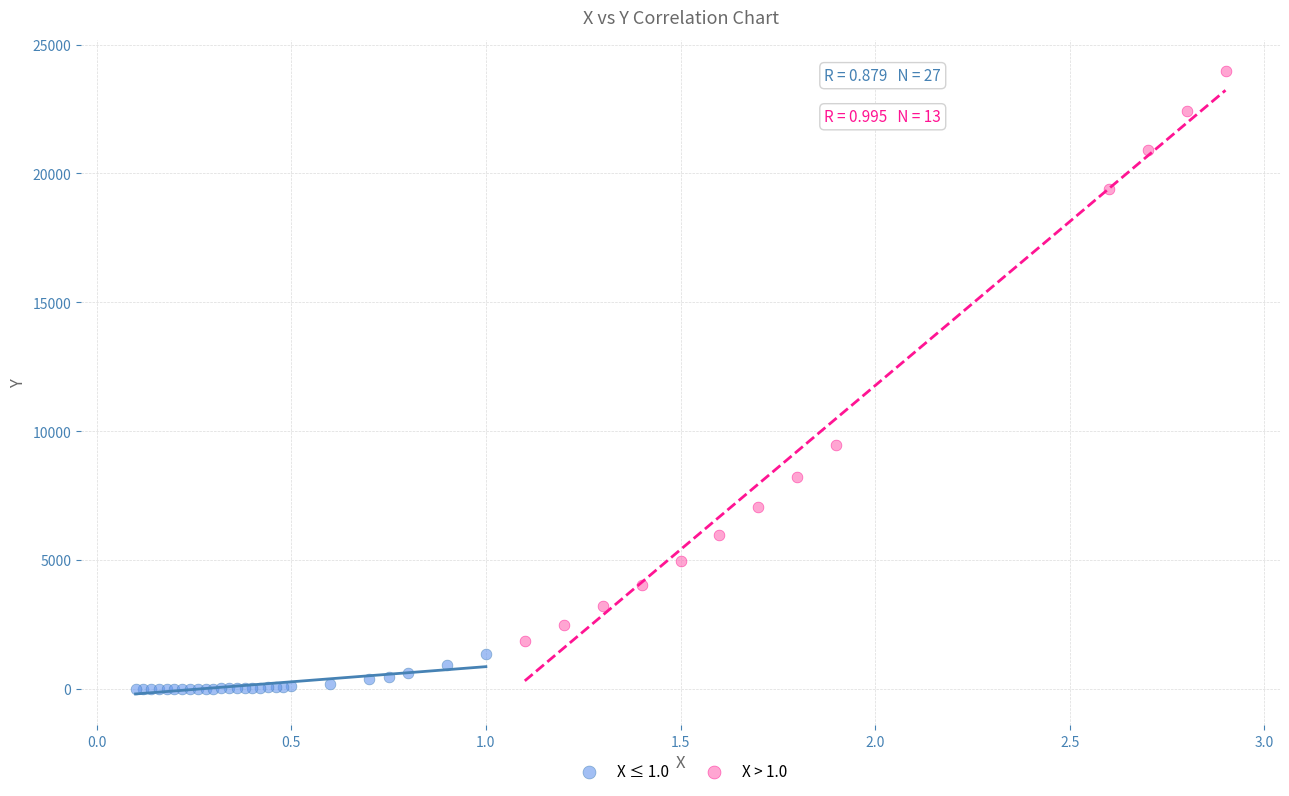

Which series has the largest Y range (max minus min)?

X > 1.0